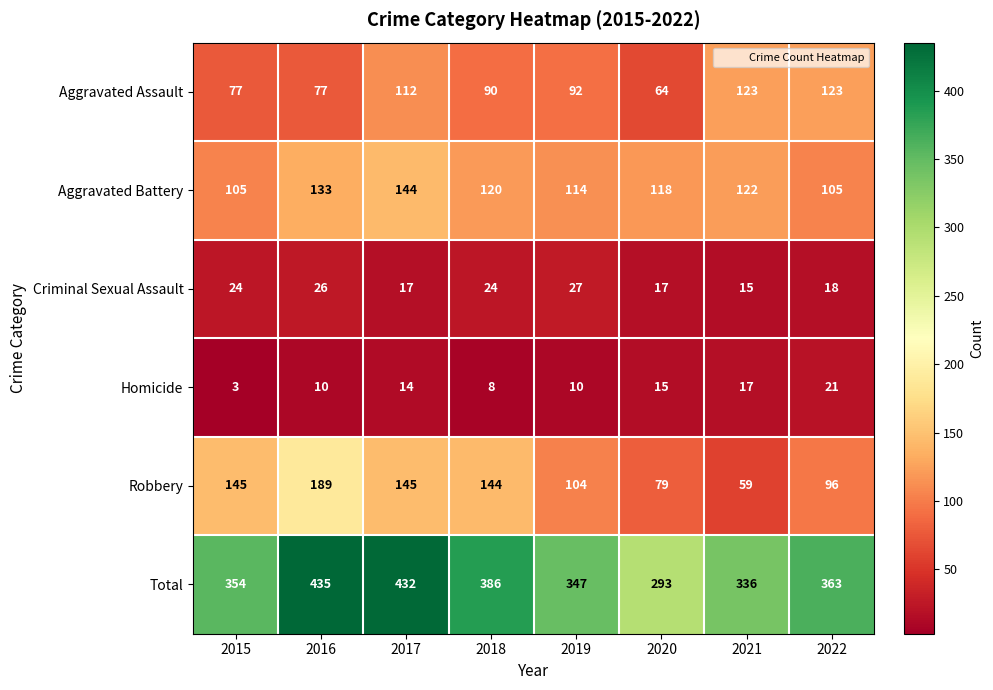

What is the average value of the Robbery series?

120